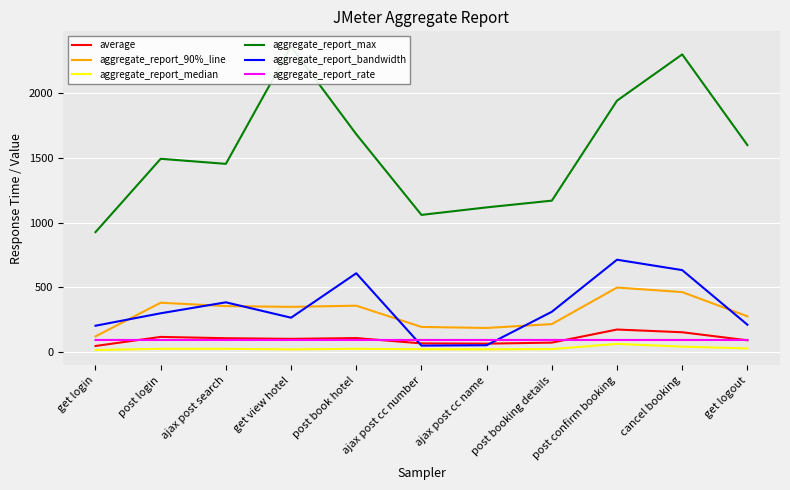

What is the highest value of the average series?

175.0